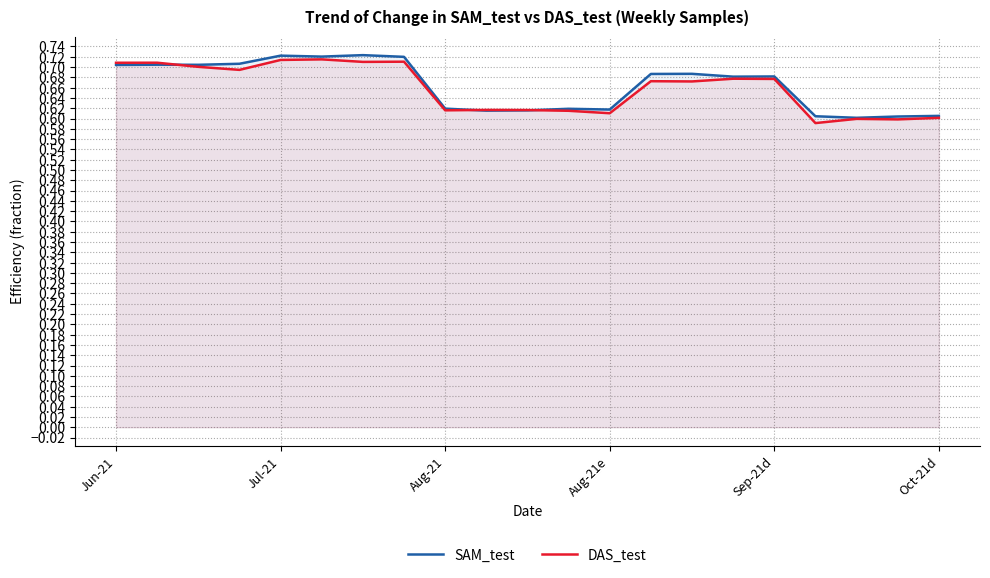

What position from the right is 14?

7